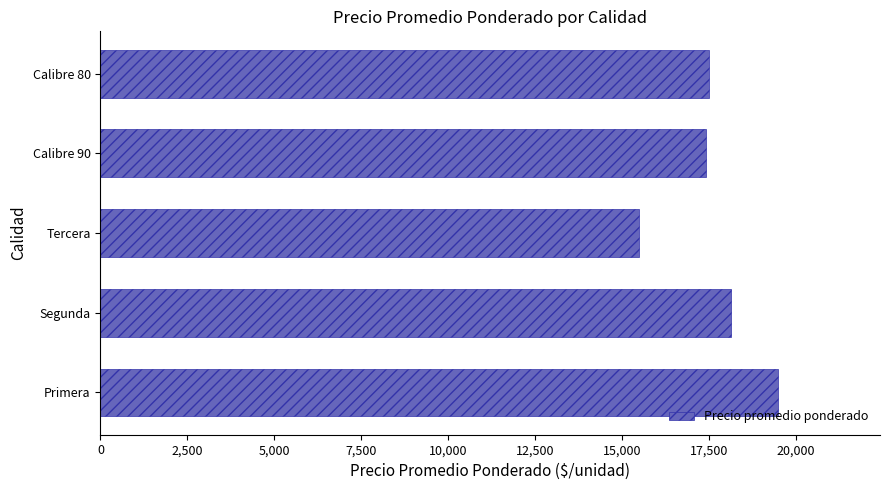

Does the chart contain any negative values?

No